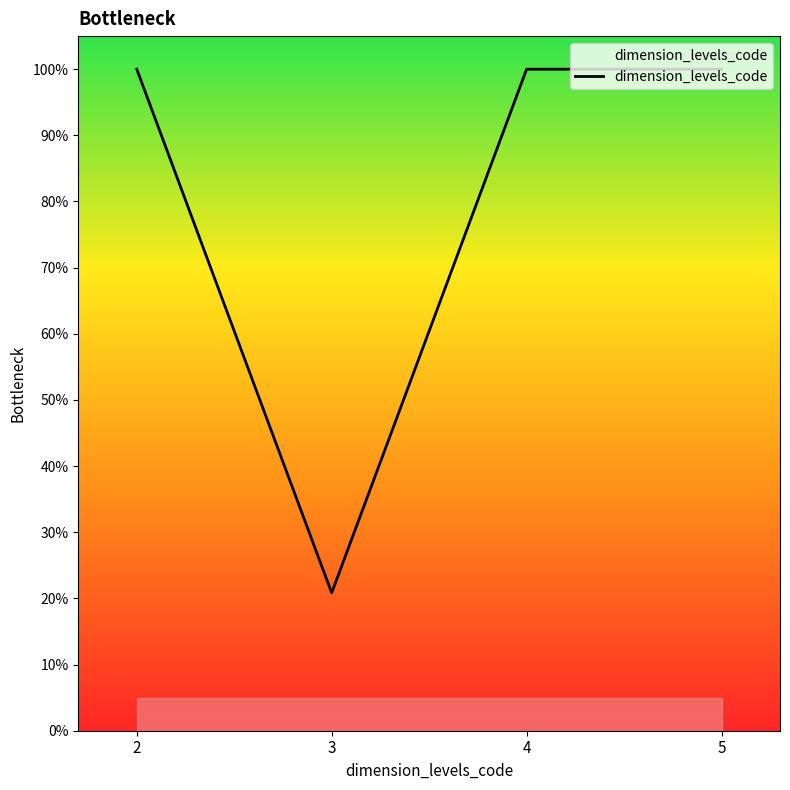

The chart shows a value of 20.8 at 3. True or false?

True